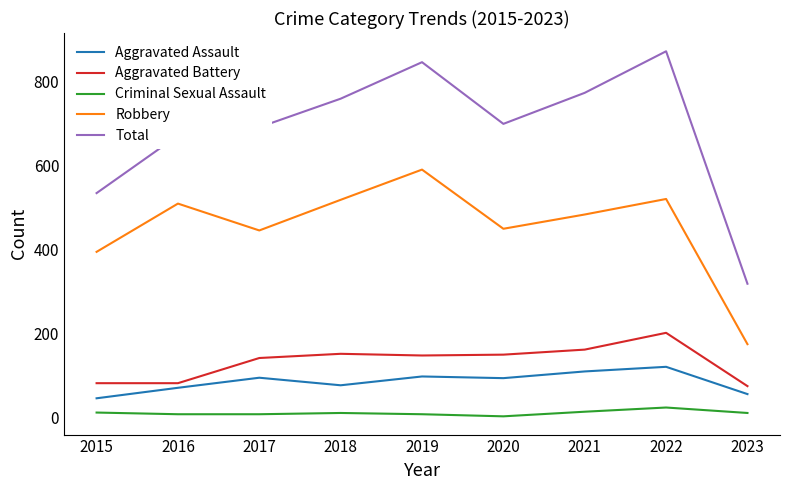

Which series has the widest spread of values?

Total